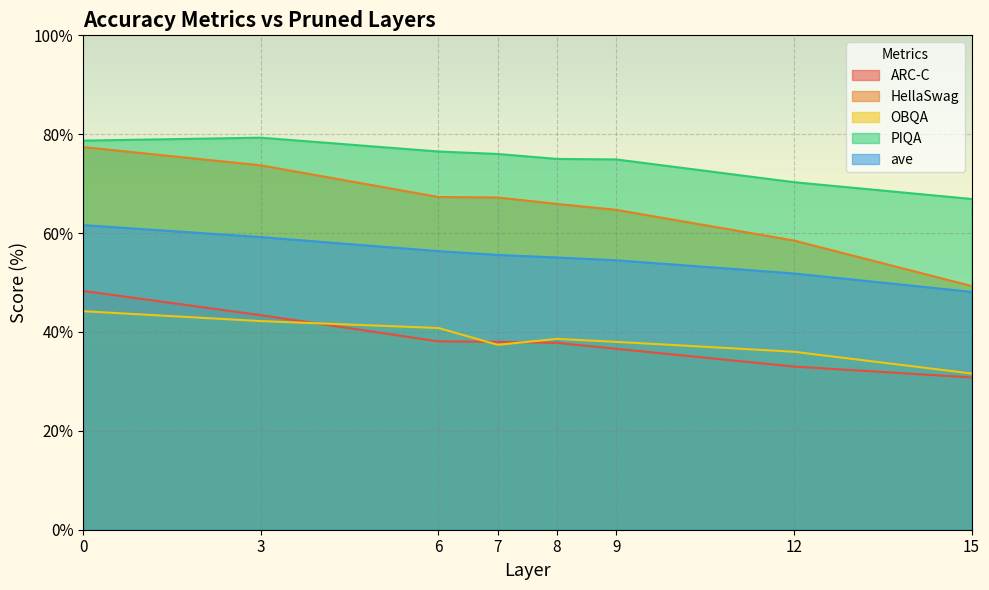

True or false: ave and HellaSwag intersect in this chart.

False